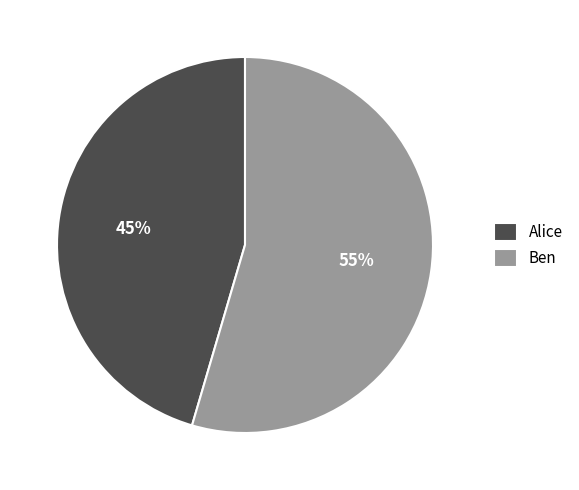

Which slice represents more than half of the pie?

Ben